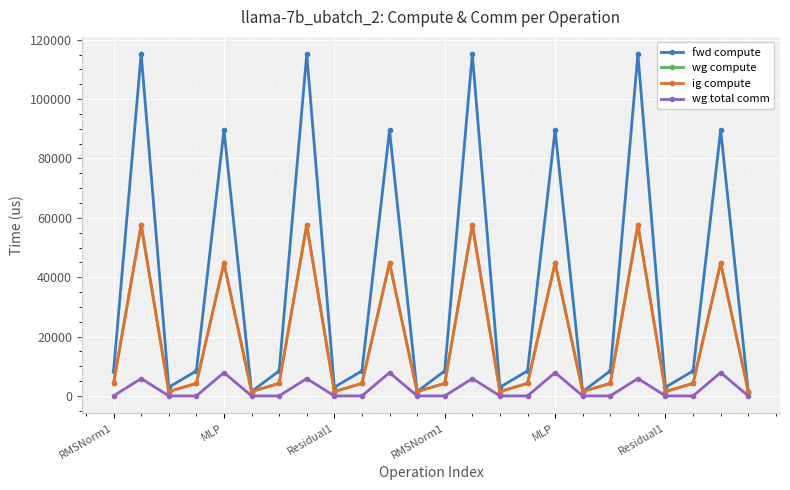

True or false: fwd compute and wg compute cross at least once.

False